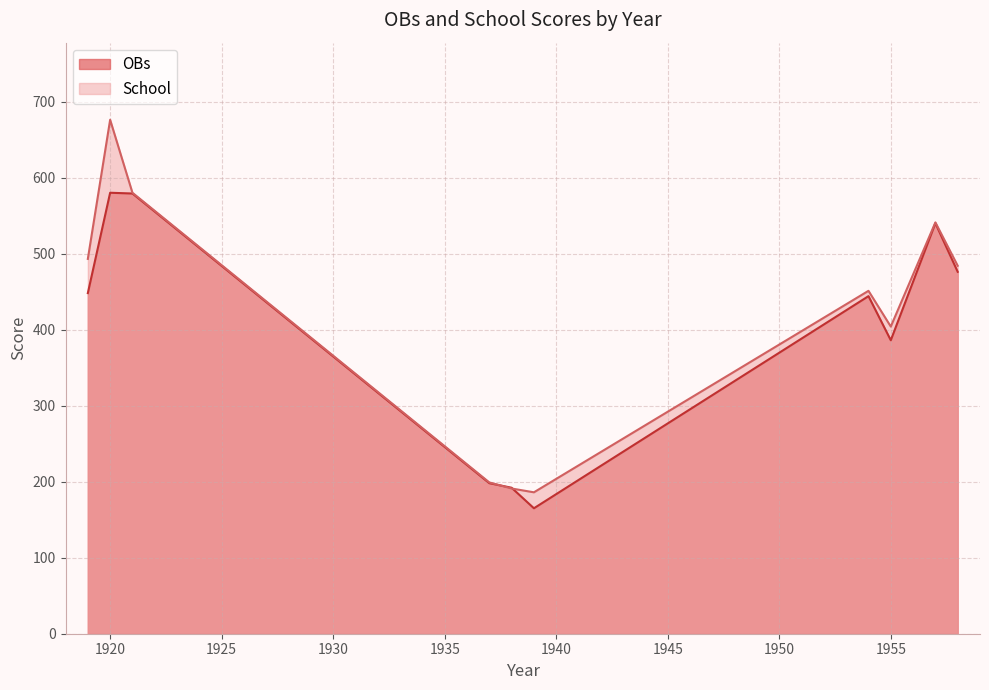

Rank the series by their maximum value, from highest to lowest.

School, OBs